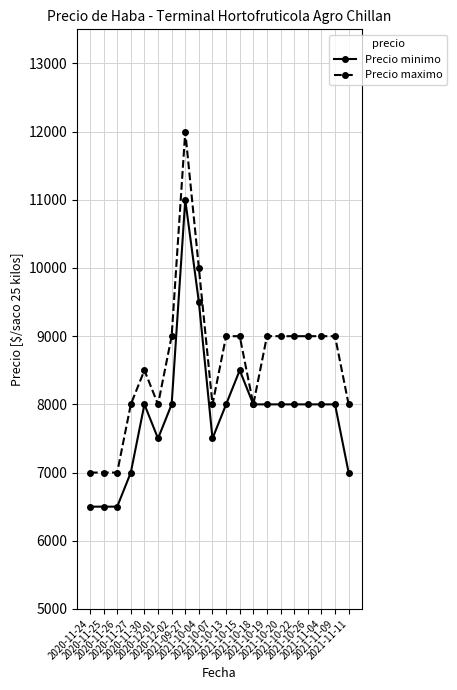

What is the value of the Precio maximo point at the 4th from the left?

8000